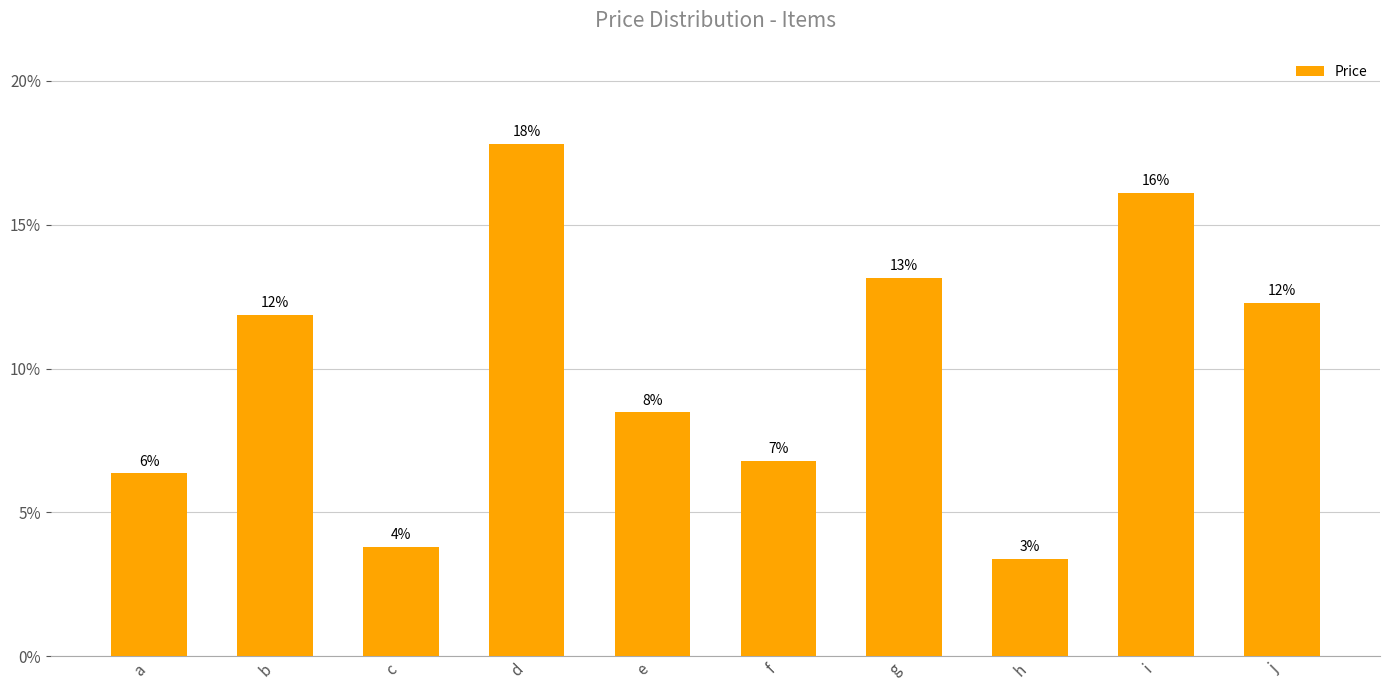

Where is the data nearest to the value 250?

b